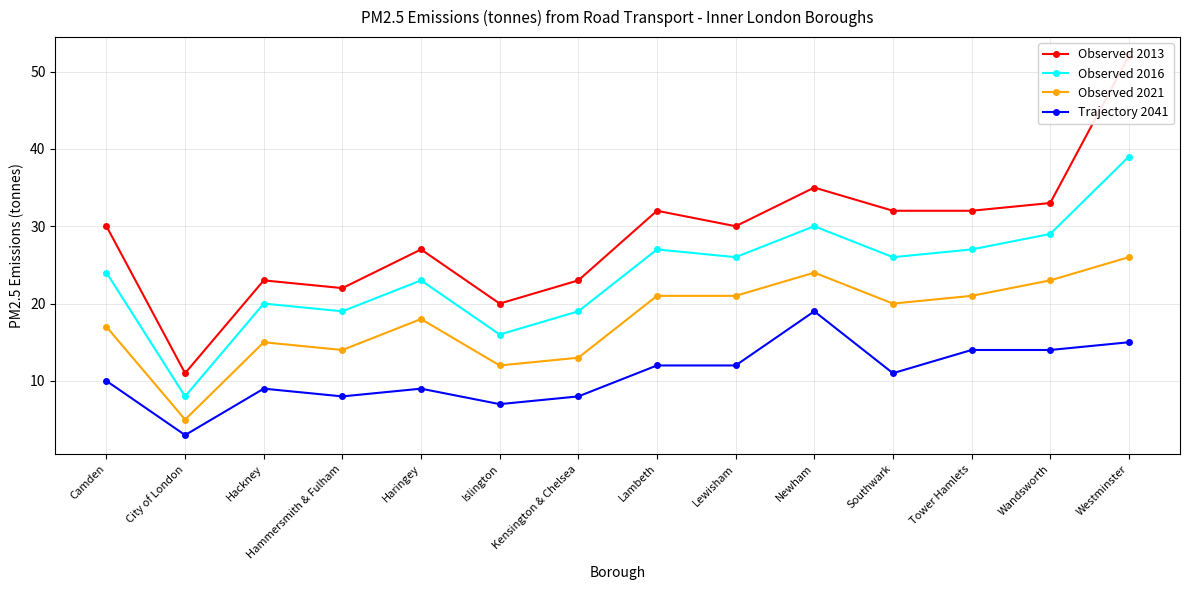

What position from the left is Newham?

10